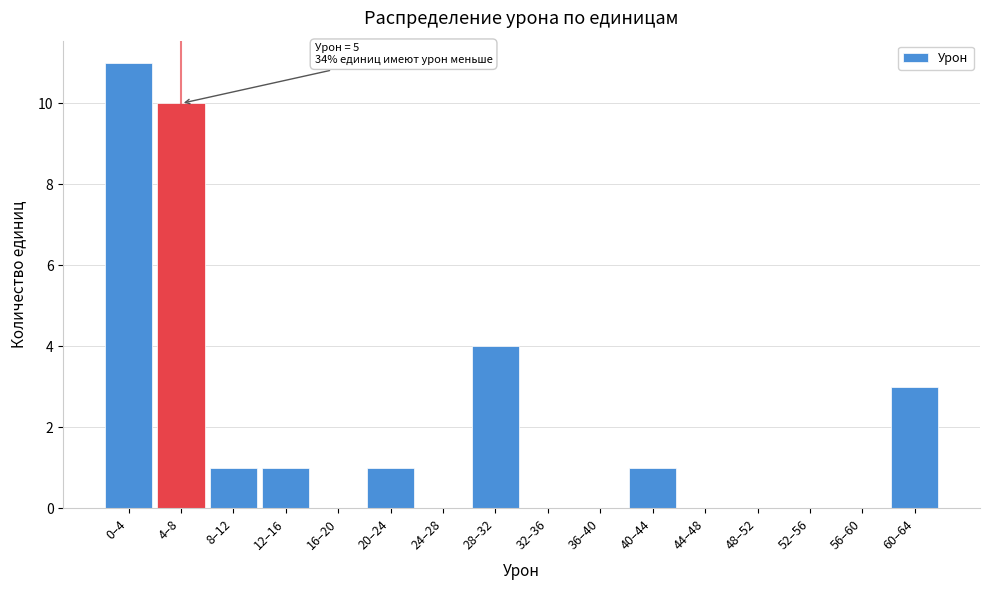

Reading left to right, what are all the values shown in this chart?

0–4=11	4–8=10	8–12=1	12–16=1	16–20=0	20–24=1	24–28=0	28–32=4	32–36=0	36–40=0	40–44=1	44–48=0	48–52=0	52–56=0	56–60=0	60–64=3